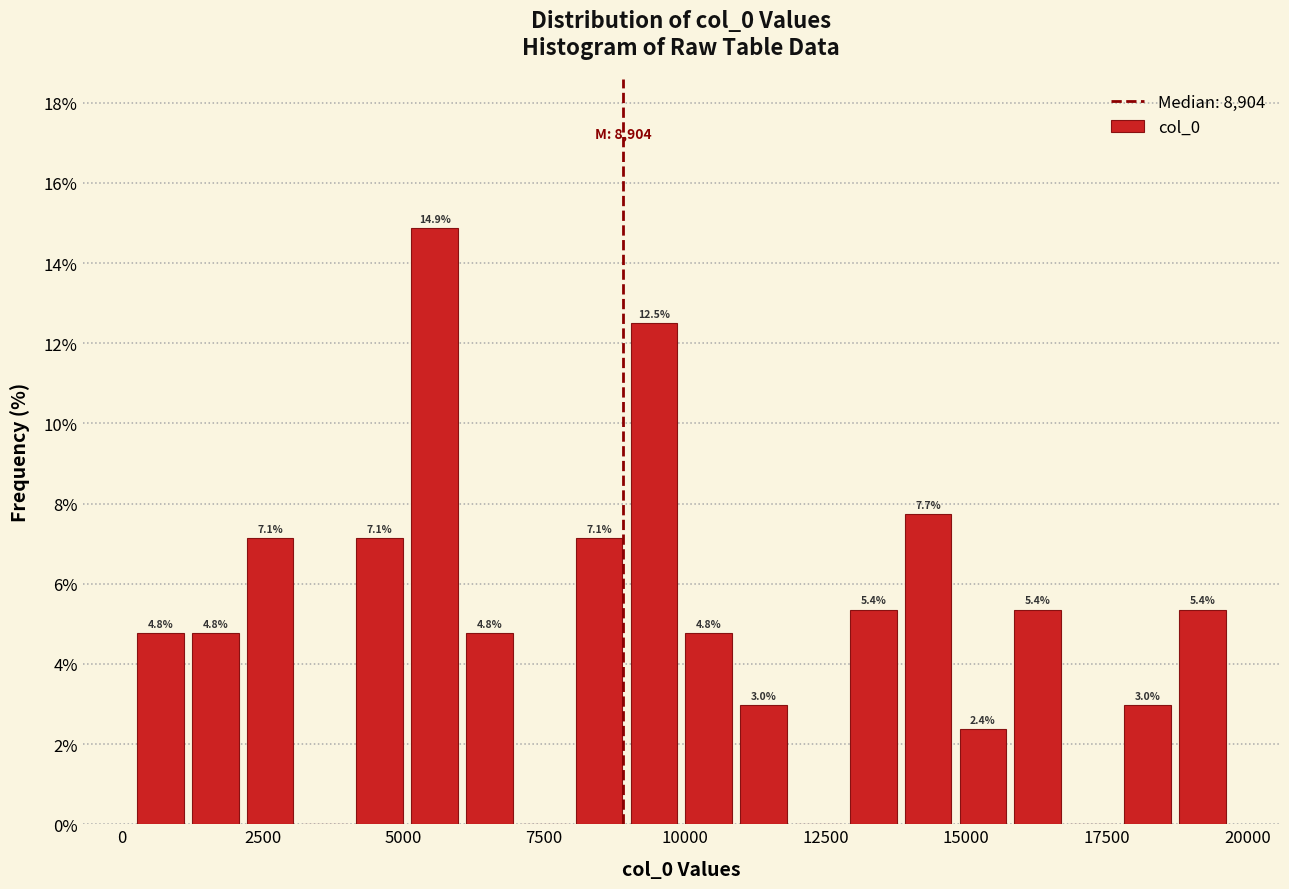

Around what value on the x-axis is the tallest bar? Give the approximate position of its centre, as read against the axis.

5500